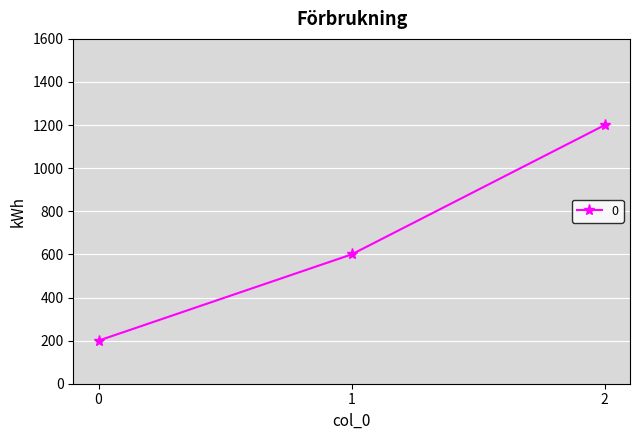

List the labels in order of value, smallest first.

0, 1, 2